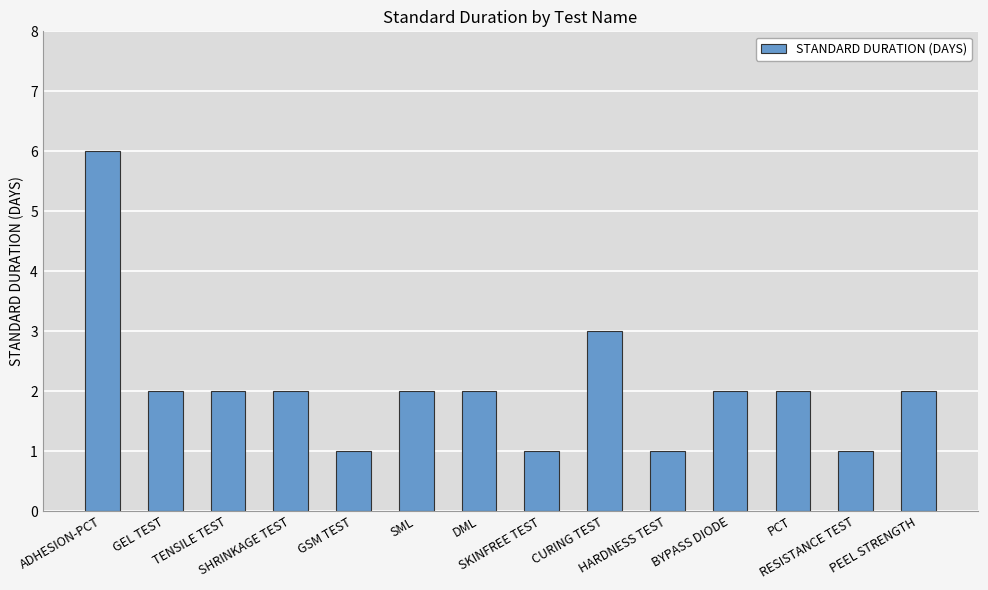

Count the number of data series in this chart.

1